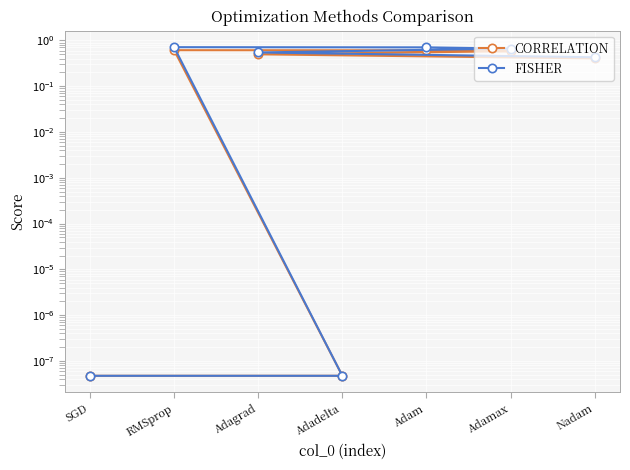

What is the difference between the highest and lowest values at Adam?

0.1